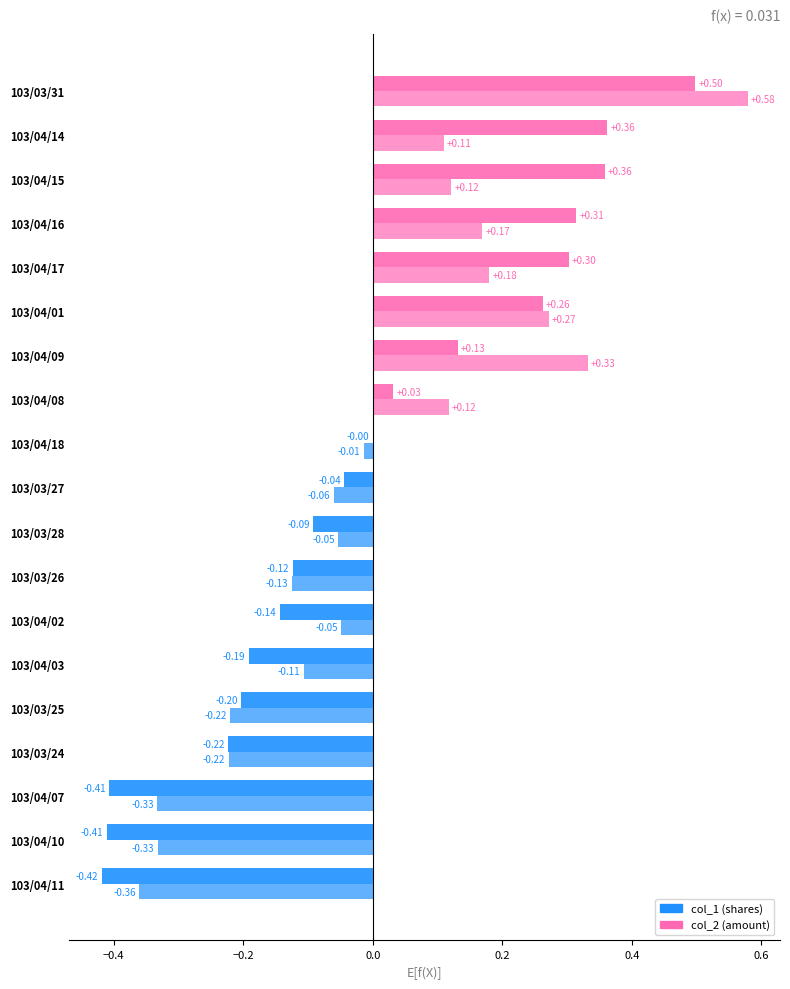

How many series are shown in this chart?

2